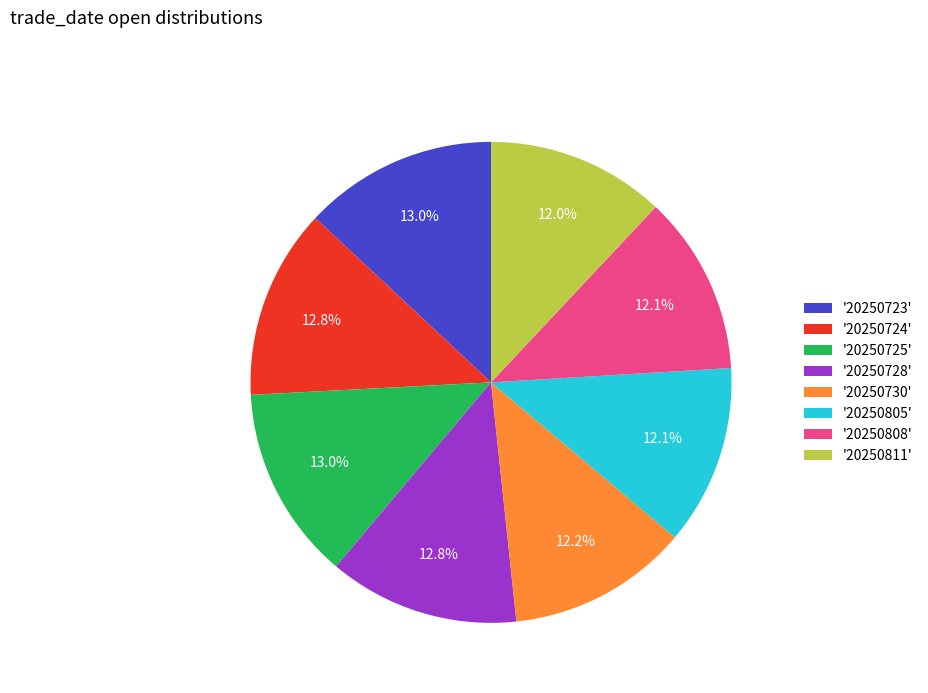

How many segments does this pie chart have?

8